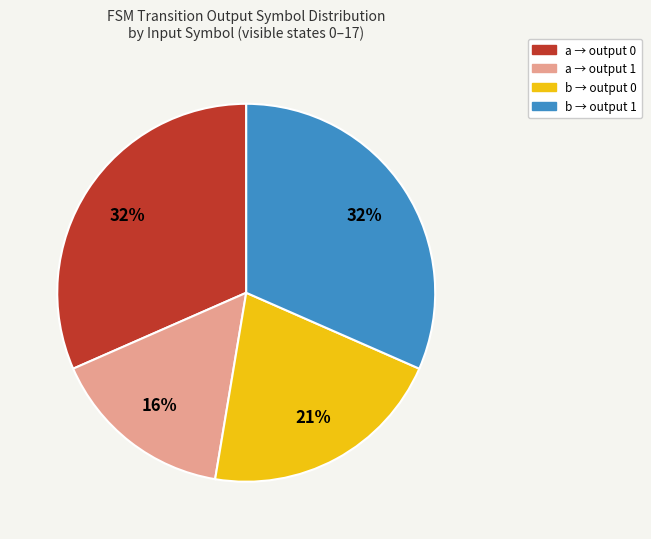

Does any single category account for the majority?

No